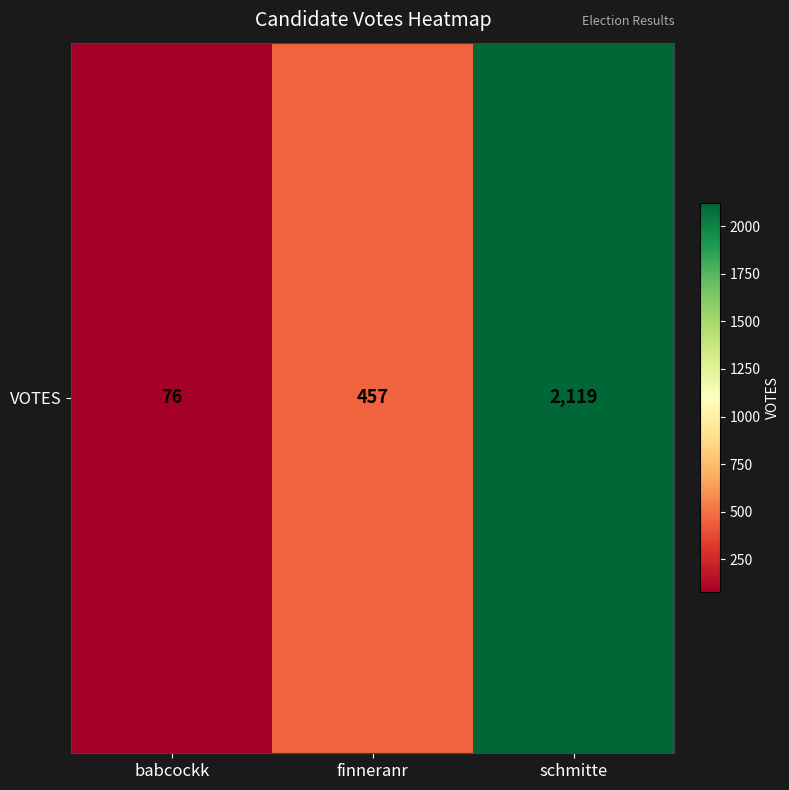

How many distinct data groups are displayed?

1